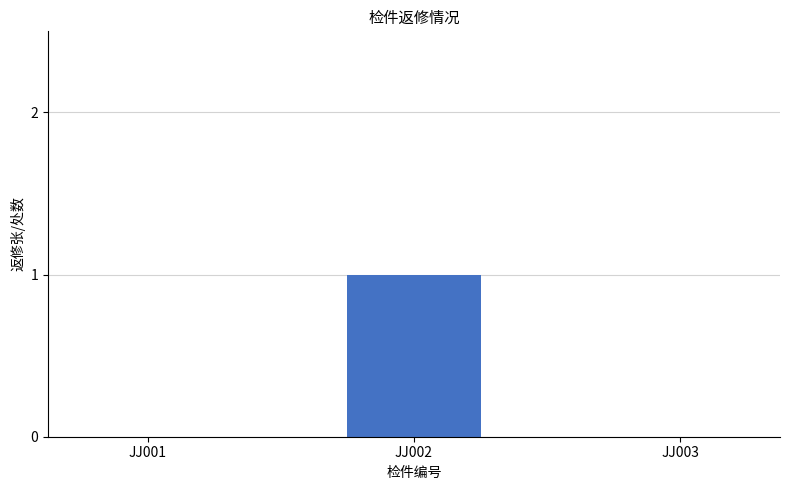

The chart shows a value of 0 at JJ001. True or false?

True